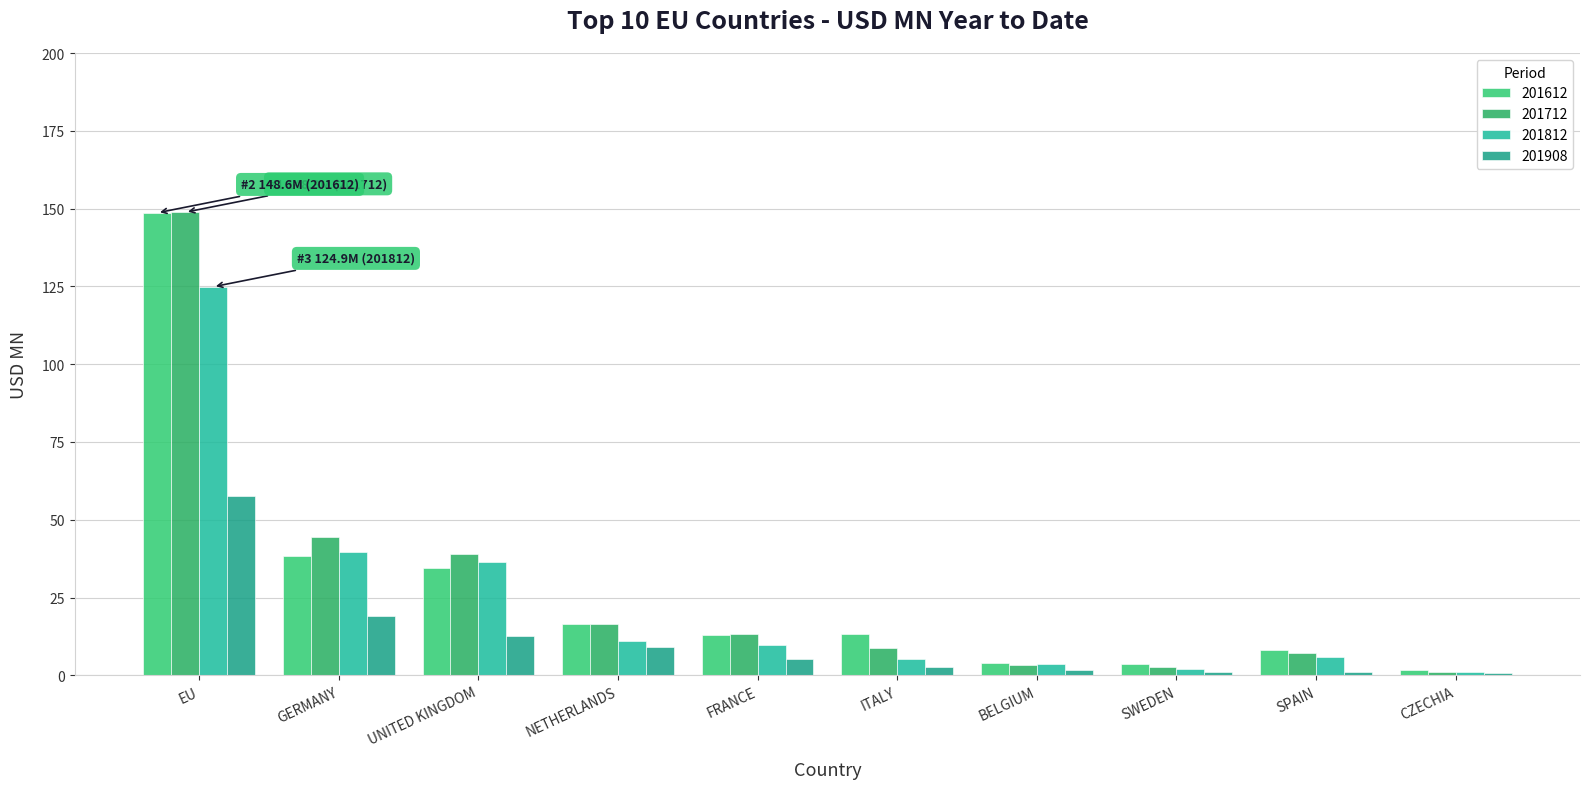

What is the average value of the 201712 series?

28.5